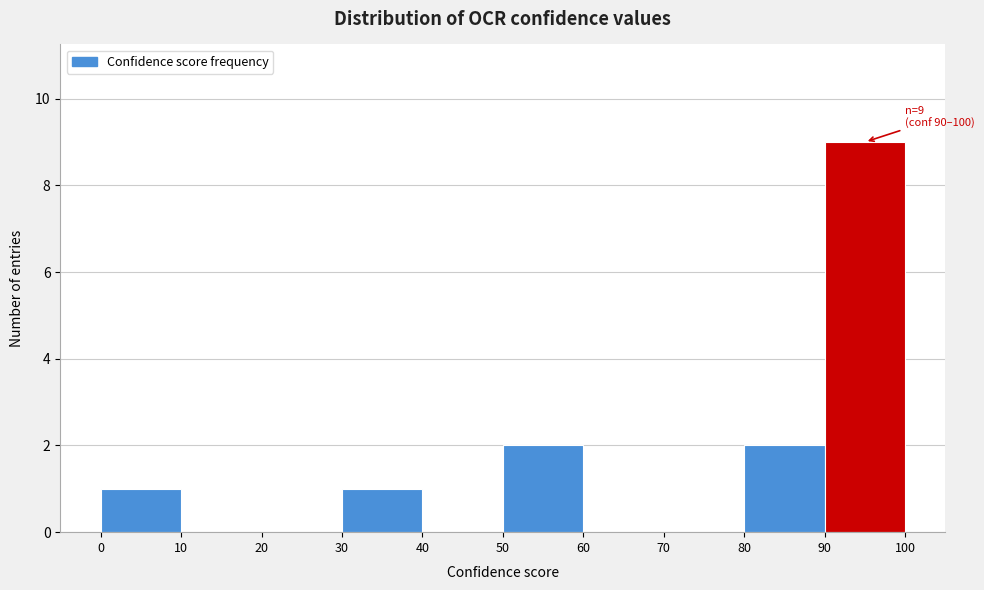

Which range on the x-axis has the tallest bar?

90 to 100